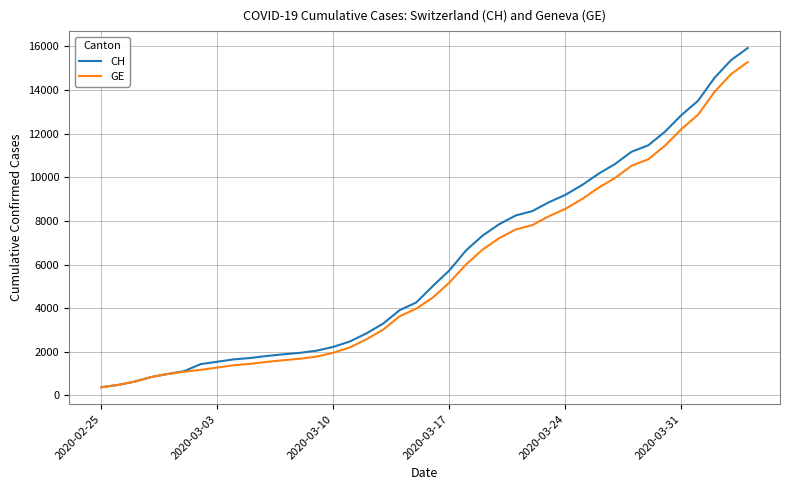

Which series has the widest spread of values?

CH